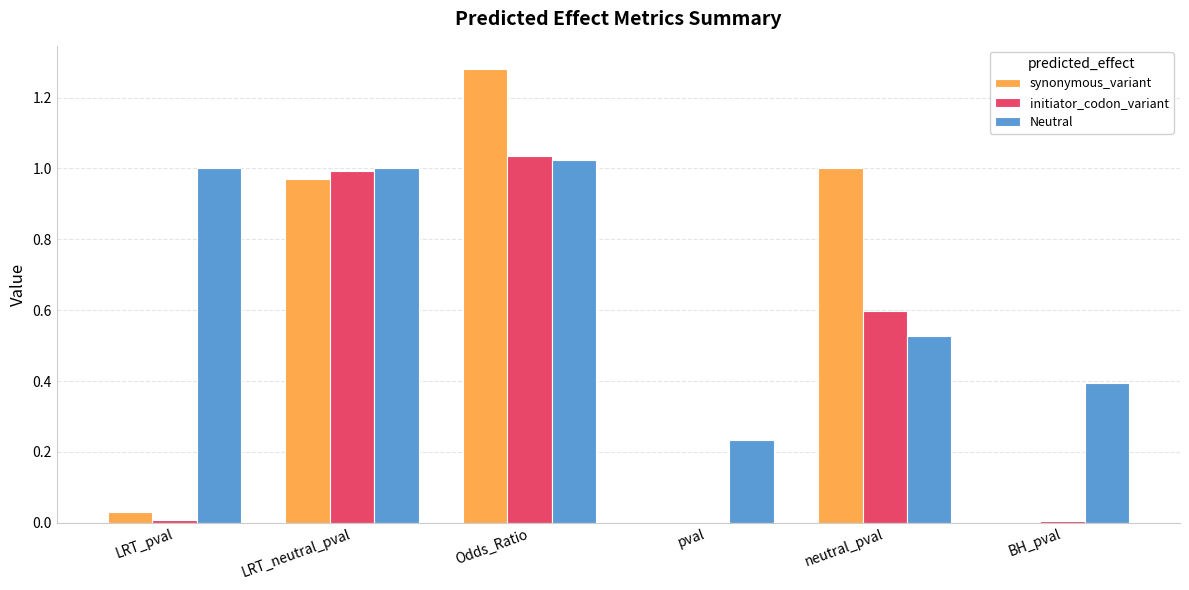

At which category is the sum across all series the highest?

Odds_Ratio